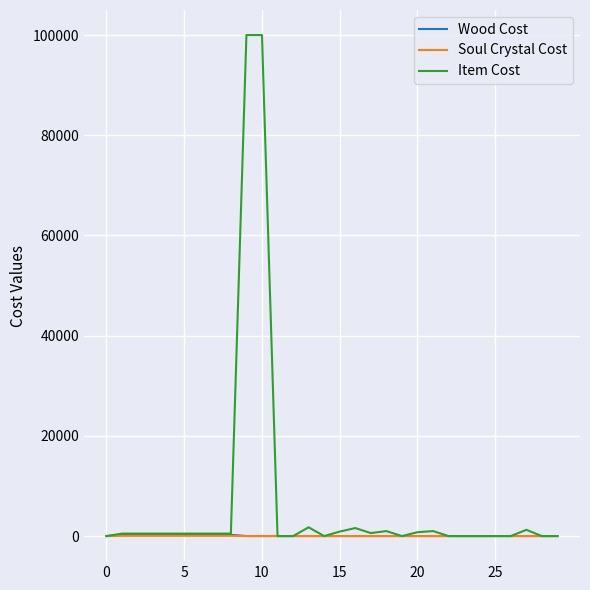

Which series ends up on top after the final intersection of Item Cost and Wood Cost?

Wood Cost